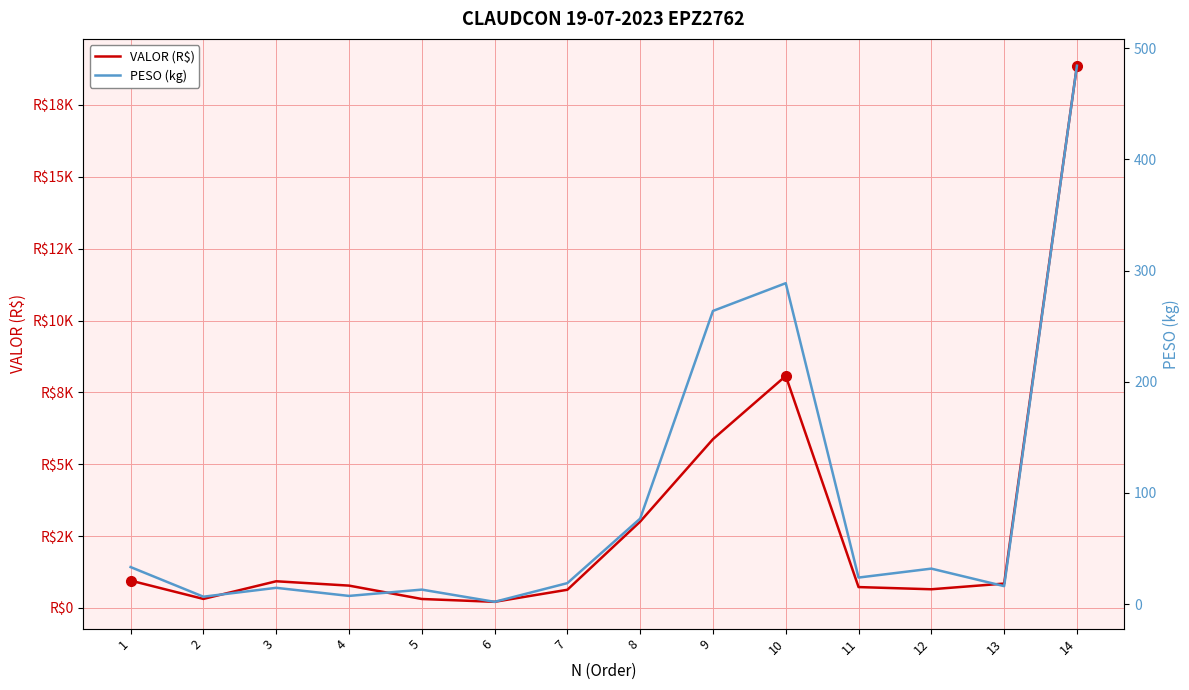

What is the lowest value of the VALOR (R$) series?

212.8